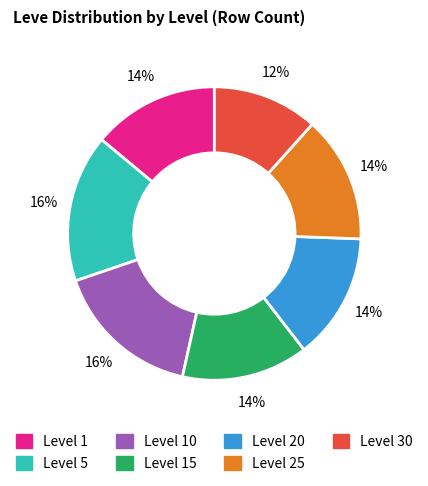

How many slices are in this pie chart?

7